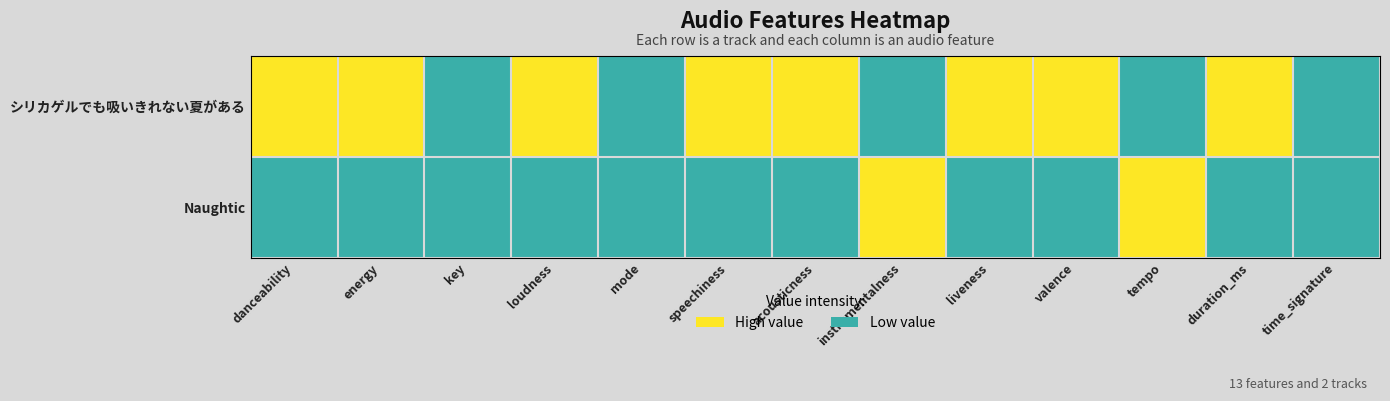

How many data points does each series have?

13